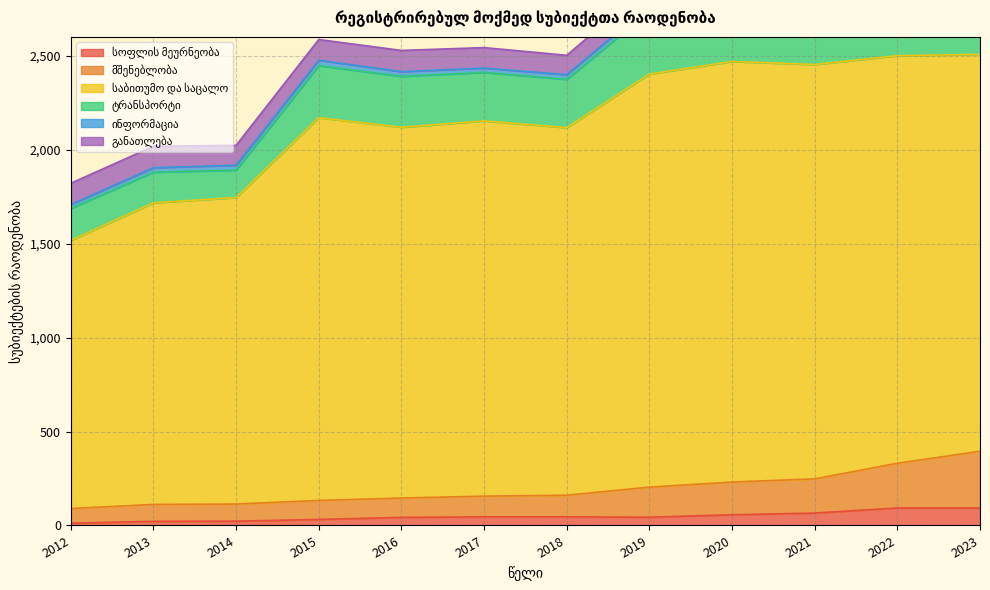

Reading left to right, transcribe all the data shown in this chart.

სოფლის მეურნეობა: 2012=12	2013=22	2014=23	2015=32	2016=43	2017=46	2018=46	2019=44	2020=57	2021=66	2022=93	2023=93
მშენებლობა: 2012=78	2013=90	2014=91	2015=101	2016=103	2017=110	2018=115	2019=160	2020=174	2021=182	2022=238	2023=302
საბითუმო და საცალო: 2012=1427	2013=1605	2014=1631	2015=2037	2016=1973	2017=1997	2018=1956	2019=2198	2020=2238	2021=2205	2022=2169	2023=2112
ტრანსპორტი: 2012=170	2013=163	2014=146	2015=277	2016=271	2017=258	2018=257	2019=333	2020=339	2021=314	2022=369	2023=467
ინფორმაცია: 2012=21	2013=24	2014=26	2015=29	2016=25	2017=23	2018=25	2019=30	2020=38	2021=45	2022=52	2023=133
განათლება: 2012=113	2013=114	2014=106	2015=110	2016=113	2017=109	2018=103	2019=112	2020=109	2021=106	2022=110	2023=117